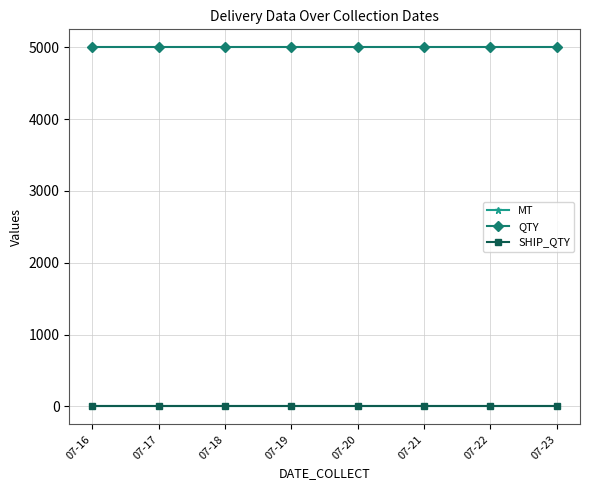

Which series has the largest total across all categories?

QTY